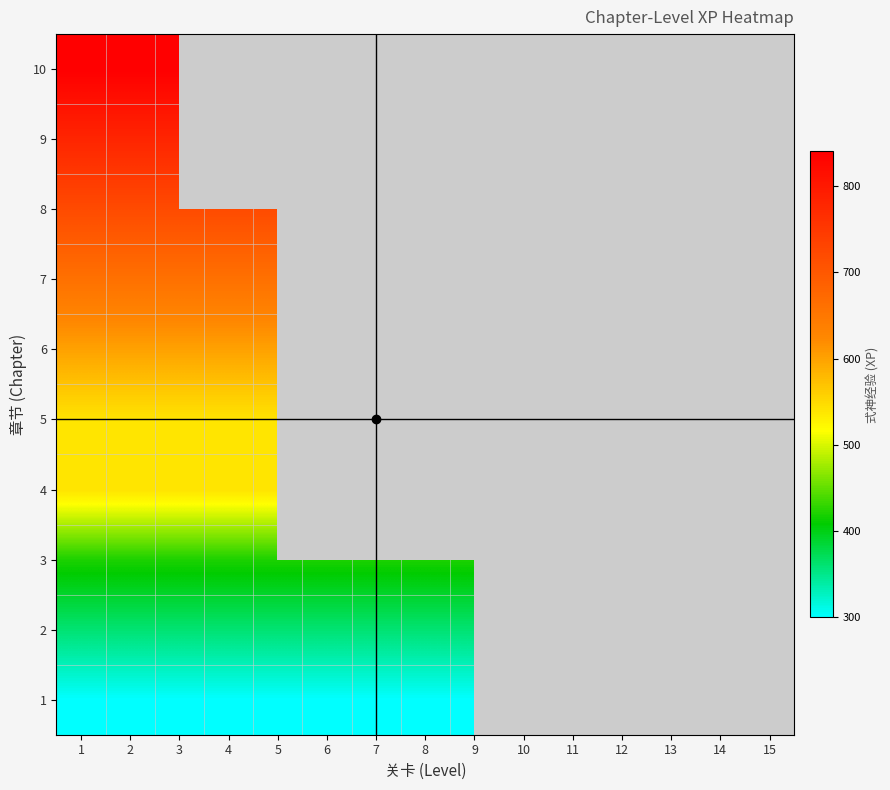

How many categories are shown in the chart?

15